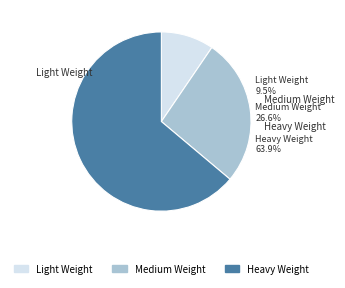

Which category has the smallest portion of the pie?

Light Weight